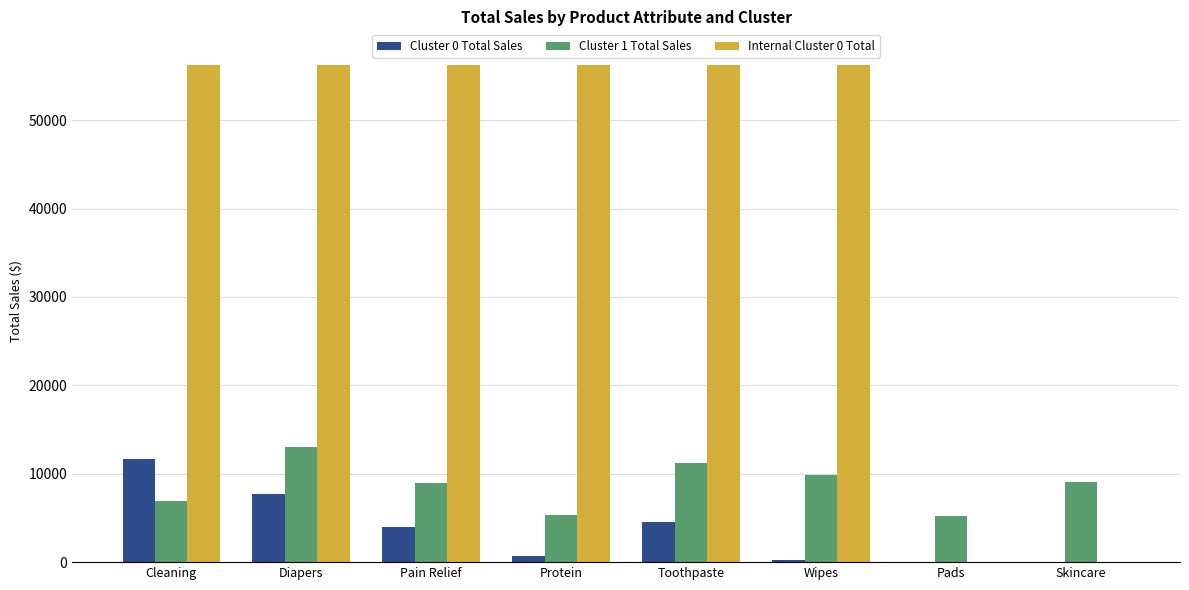

The Internal Cluster 0 Total series shows 82434.2 at Pain Relief. True or false?

False